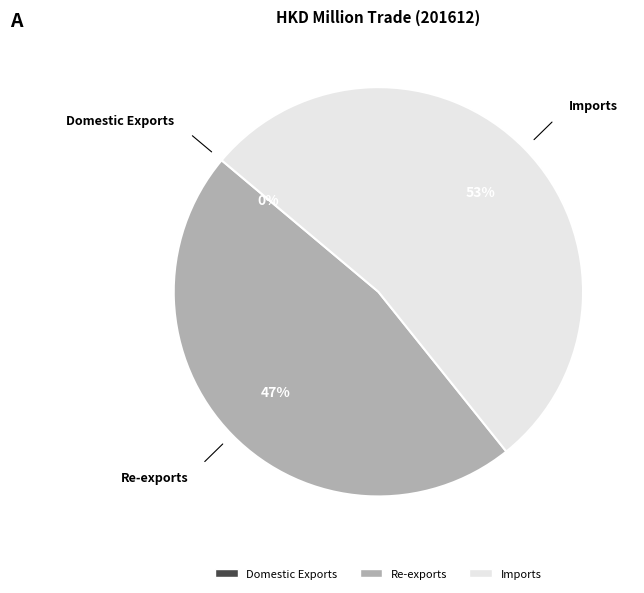

What is the ratio of the value at Re-exports to the value at Imports?

0.9